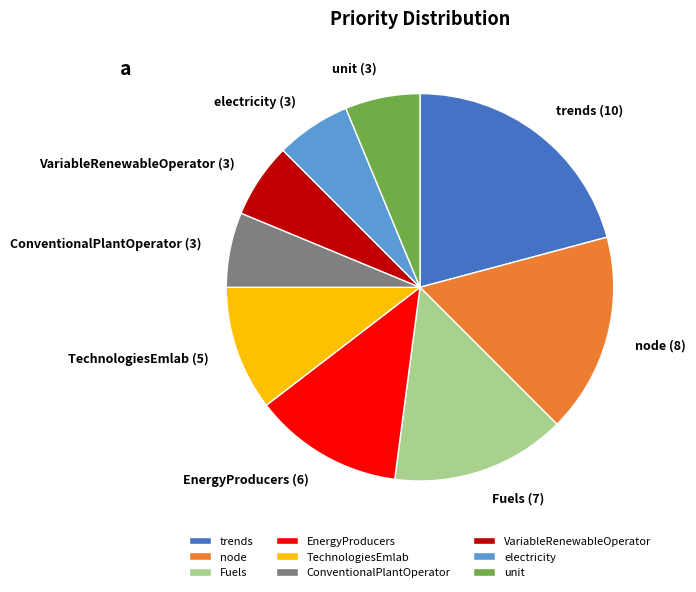

Does any single category account for the majority?

No